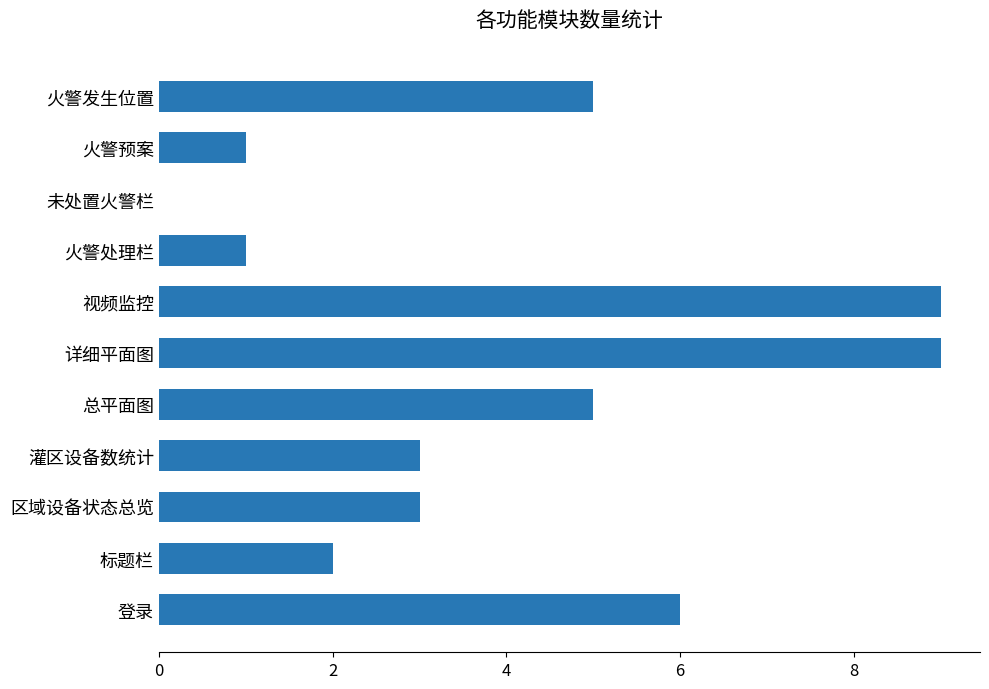

Is it true that the value at 火警预案 is 1?

True